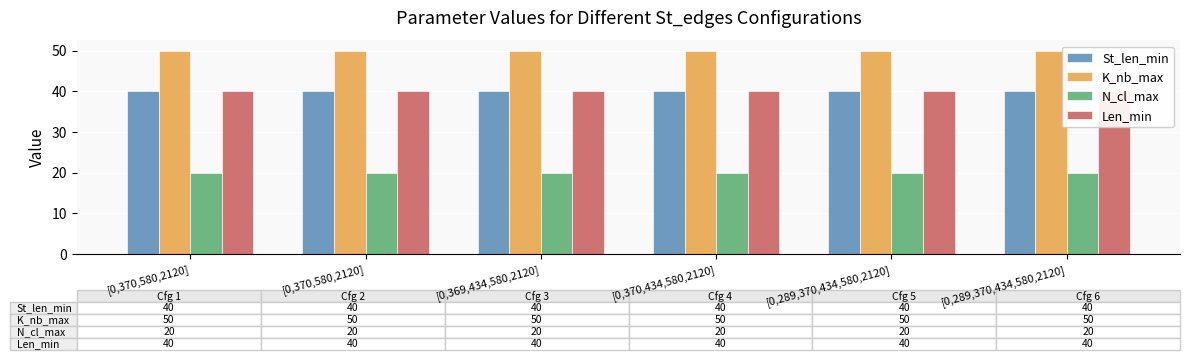

The value of Len_min at [0,370,434,580,2120] is 40. True or false?

True